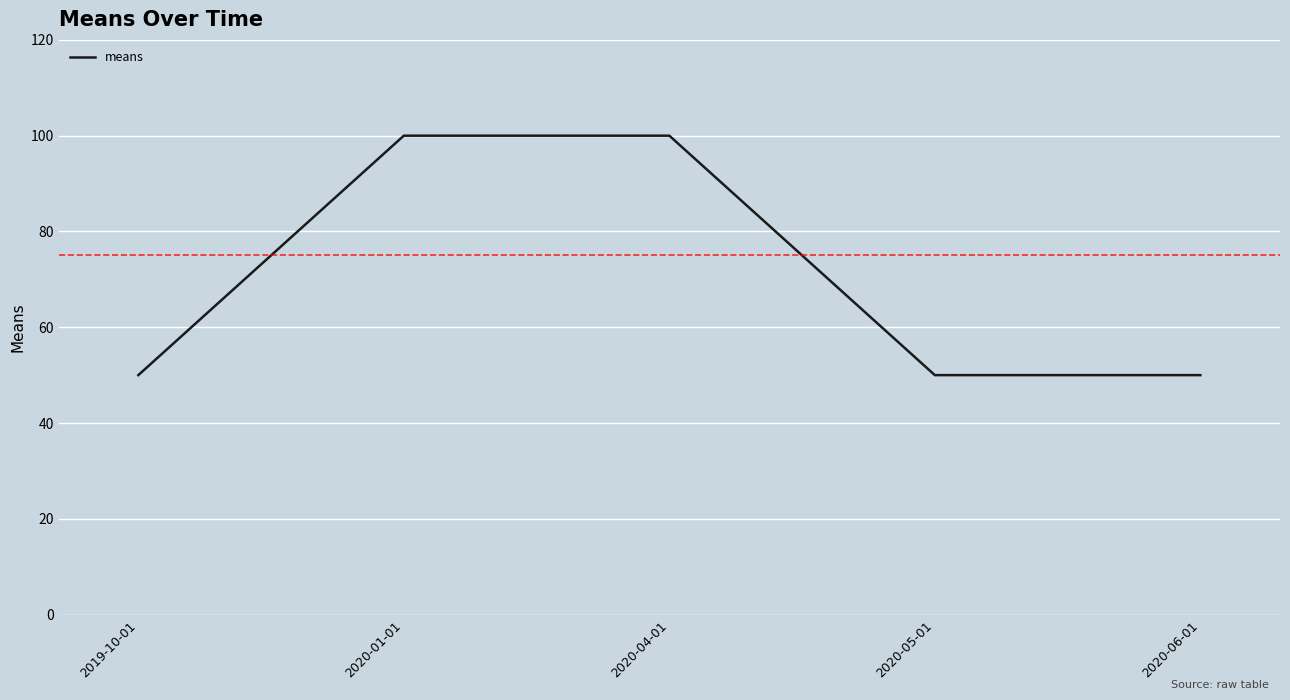

Count the values in the range 50 to 100.

5